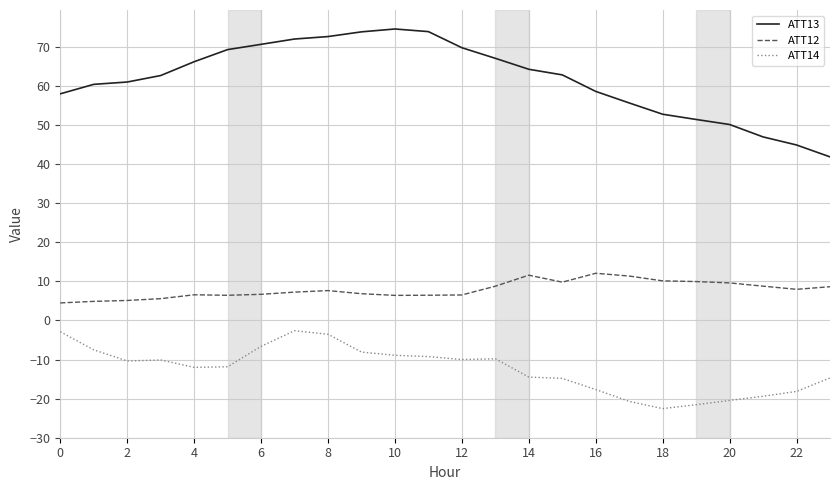

What is the difference between the maximum and minimum values in the ATT14 series?

19.9